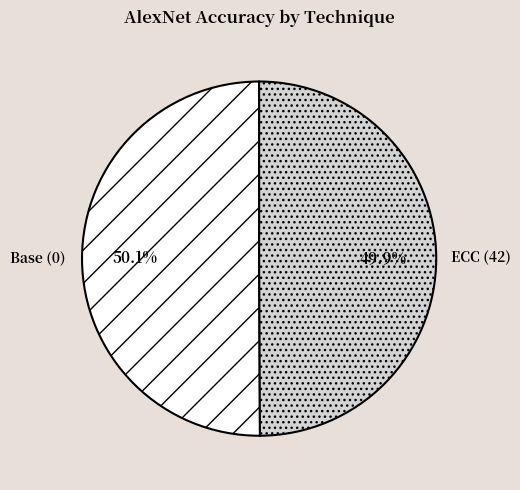

Does any single category account for the majority?

Yes